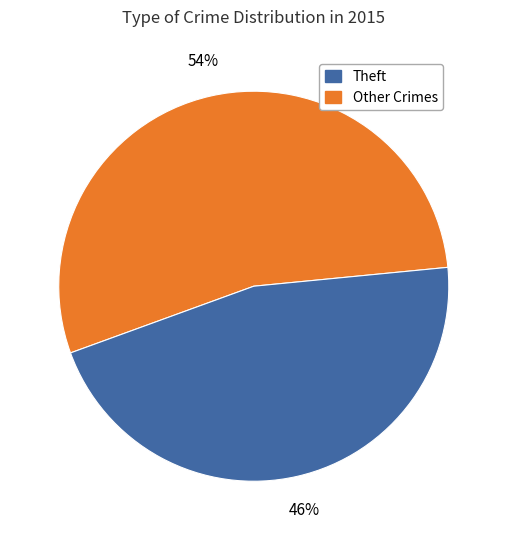

To the nearest percent, what is the difference between the largest and smallest slice percentages?

8%